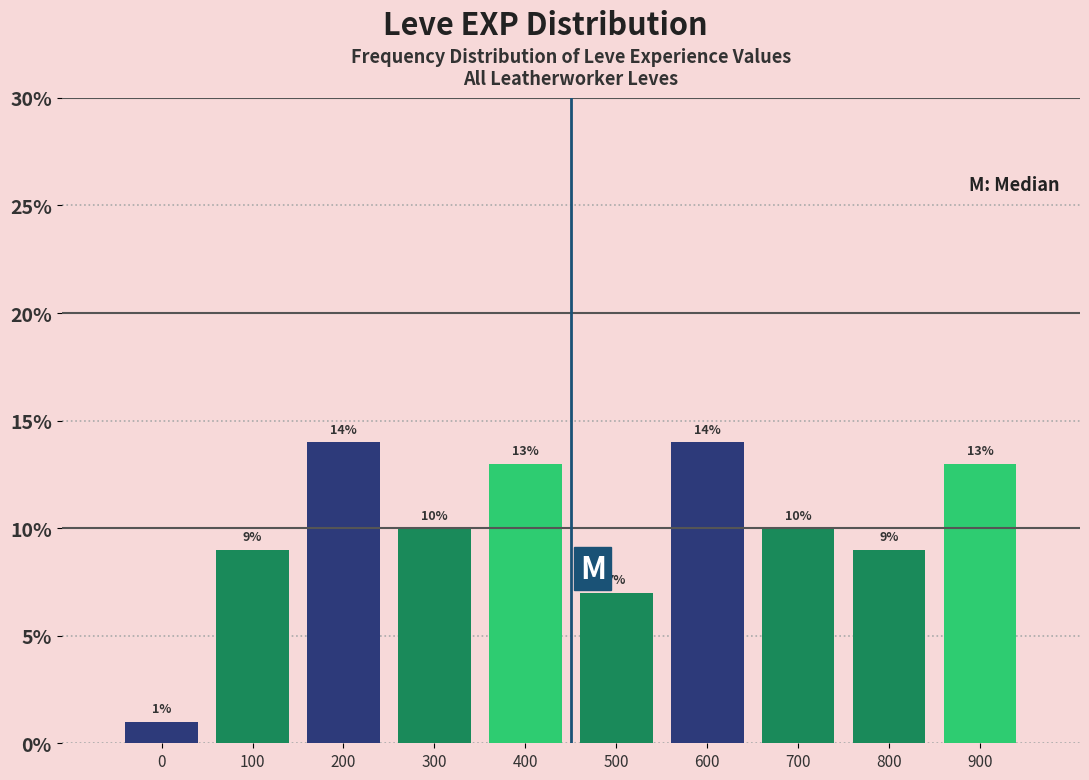

Reading right to left, extract all data points from this chart.

13.0	9.0	10.0	14.0	7.0	13.0	10.0	14.0	9.0	1.0